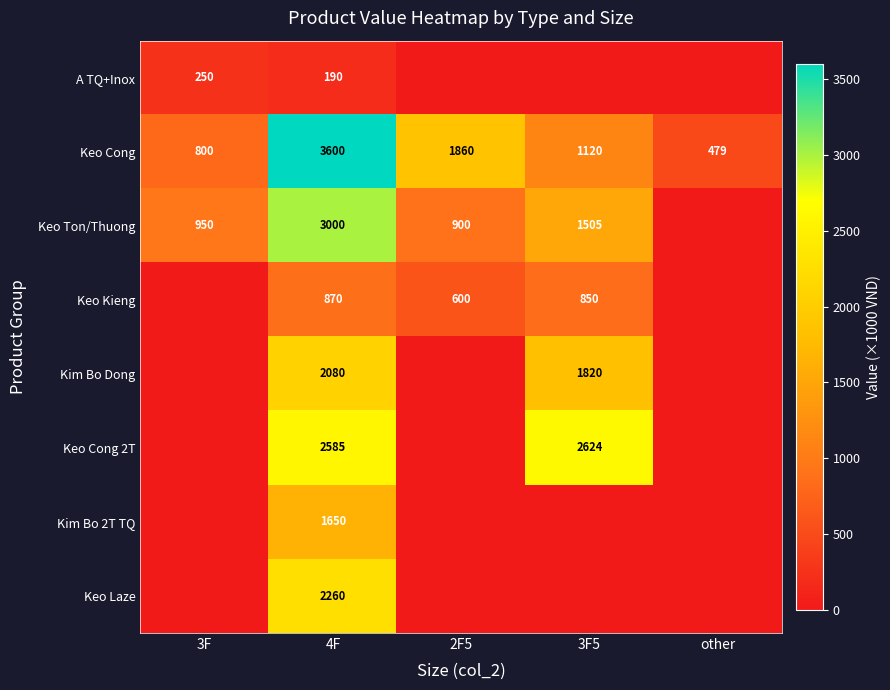

At 4F, list the series in order from smallest to largest.

A TQ+Inox, Keo Kieng, Kim Bo 2T TQ, Kim Bo Dong, Keo Laze, Keo Cong 2T, Keo Ton/Thuong, Keo Cong